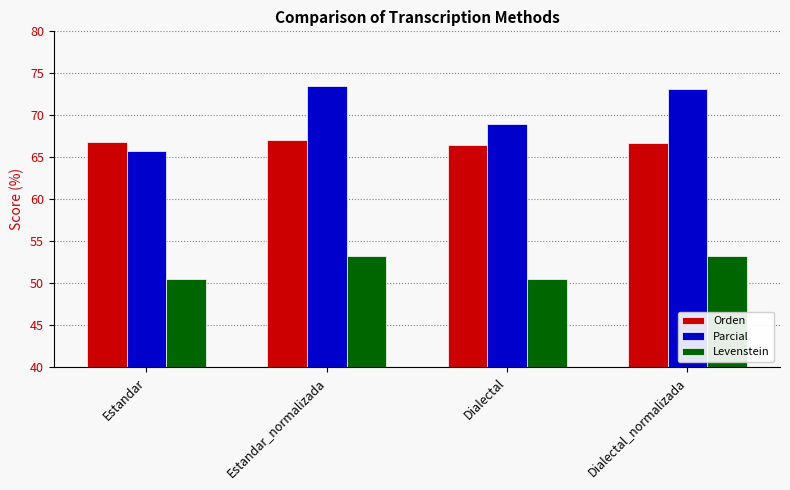

Which series has the widest spread of values?

Parcial